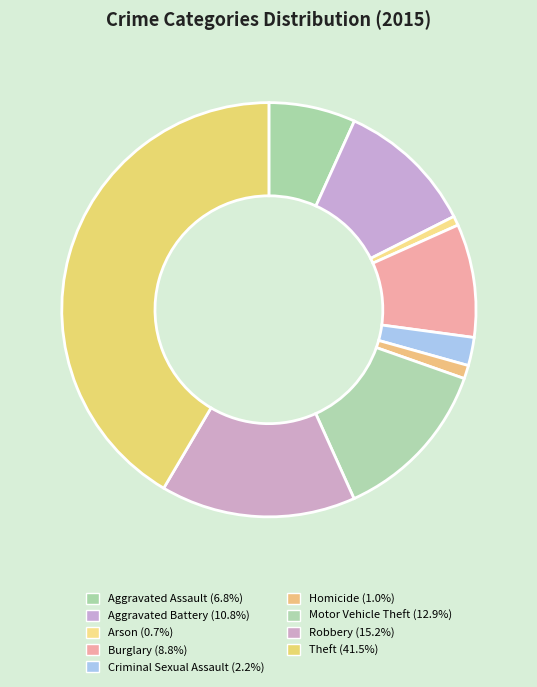

Which has a higher value, Burglary or Criminal Sexual Assault?

Burglary